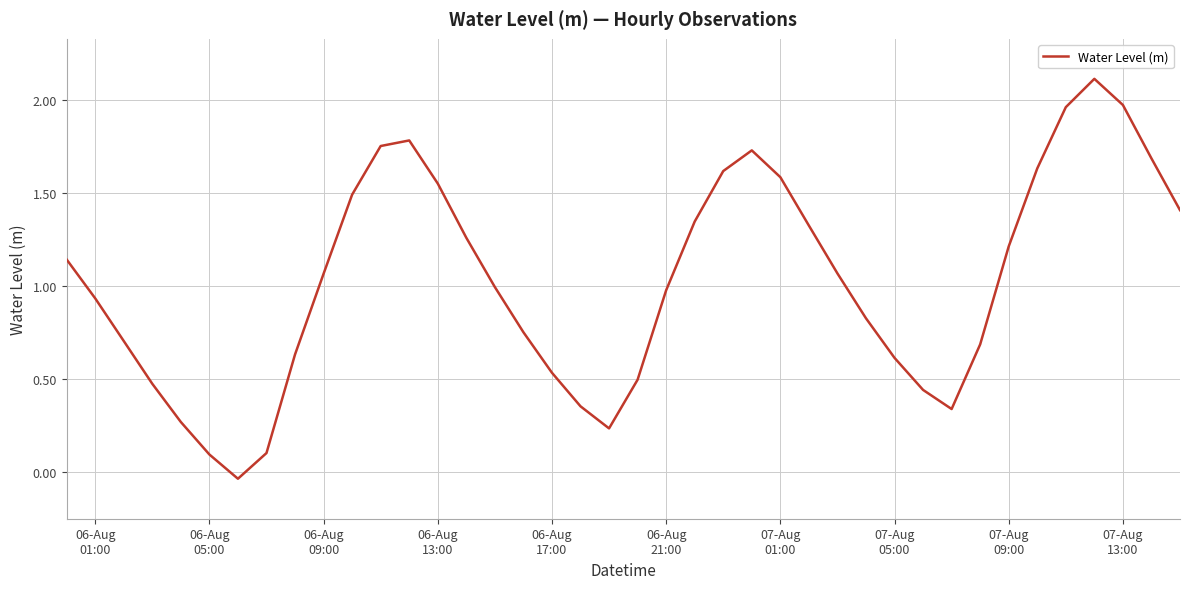

What is the difference between the maximum and minimum values?

2.1